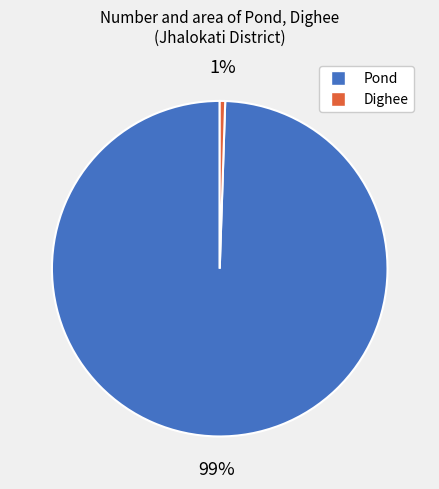

True or false: Dighee accounts for 11% of the total.

False